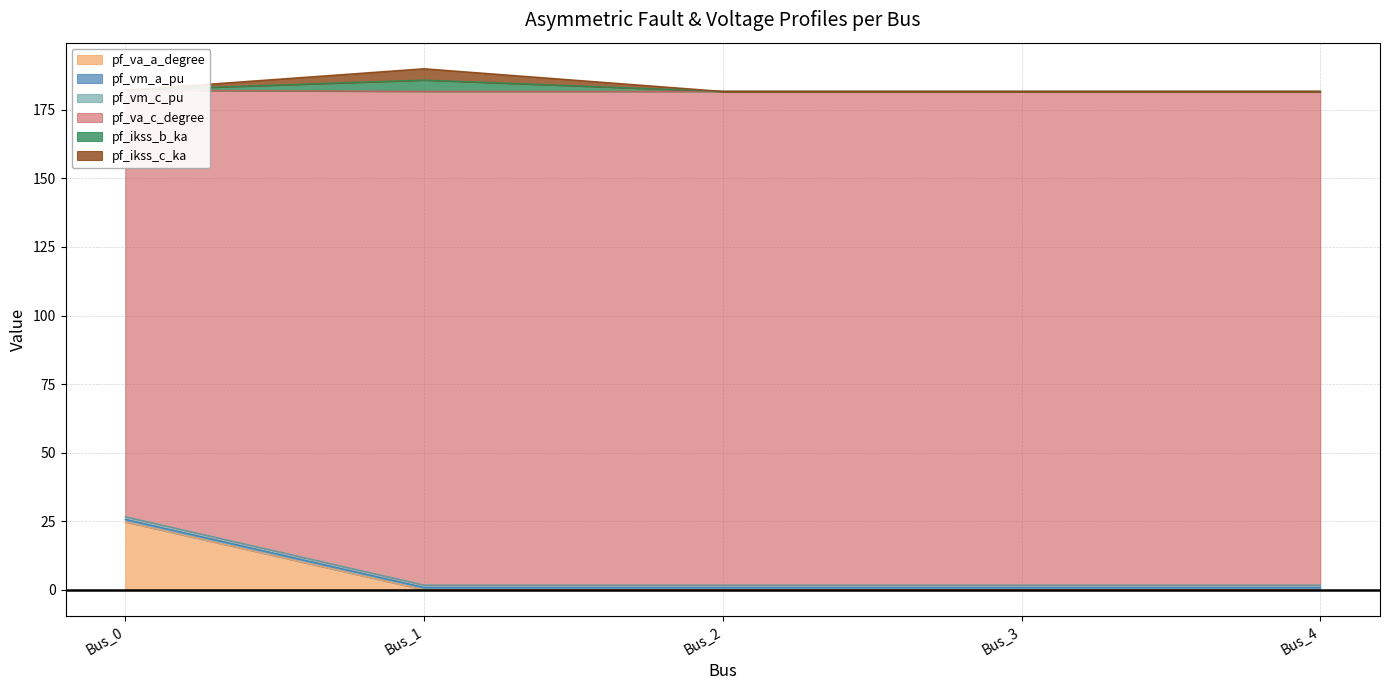

True or false: pf_ikss_c_ka has a value of 237.4 at Bus_2.

False